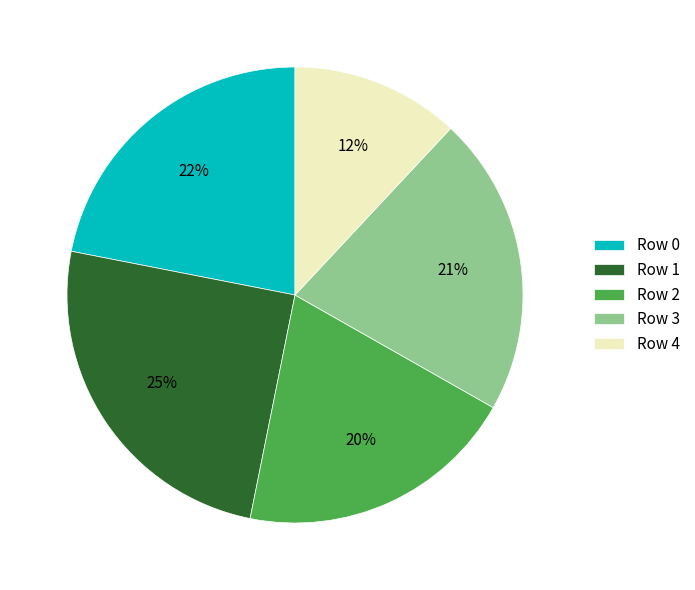

Approximately how many times larger is the value at Row 4 compared to Row 0?

0.5